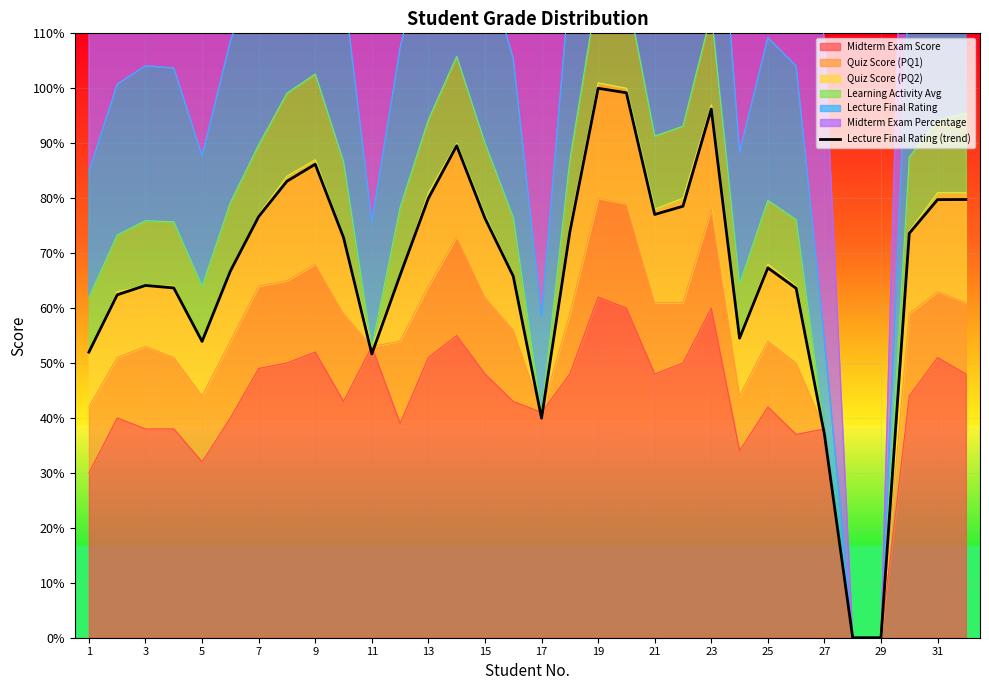

Is it true that the value at 13 is 33.7?

False